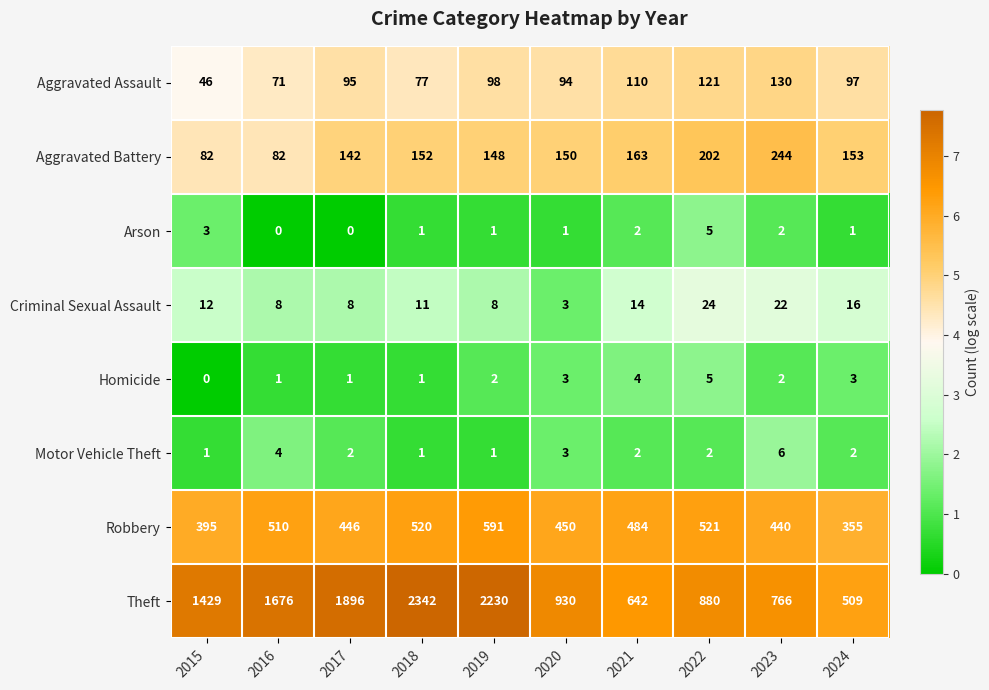

How many data points does each series have?

10